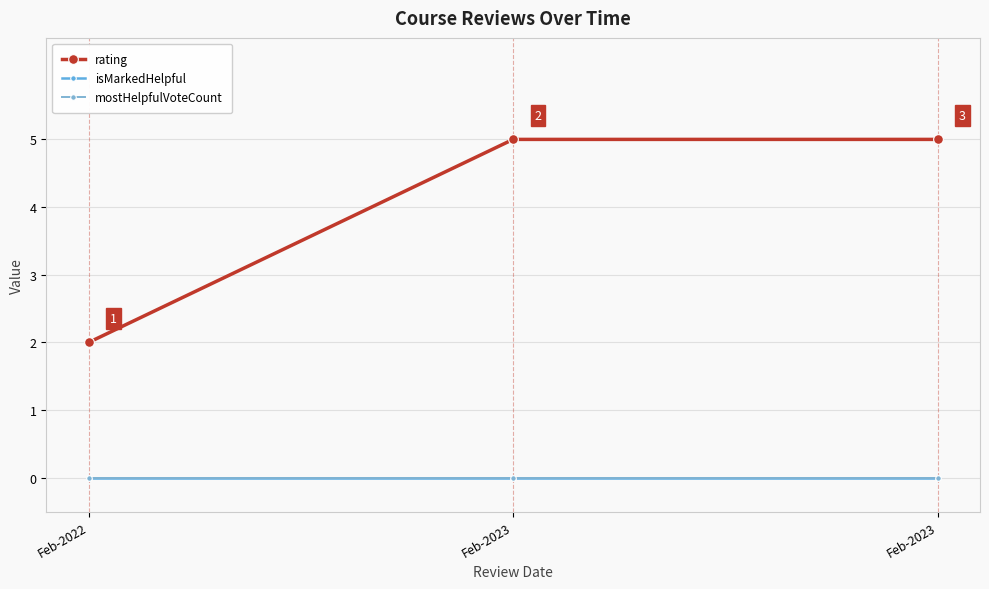

What is the value of the rating point at the 3rd from the left?

5